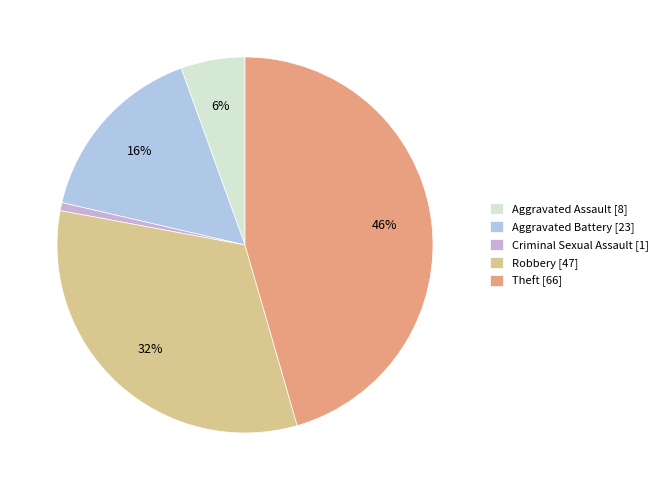

Is Theft the majority of the pie?

No